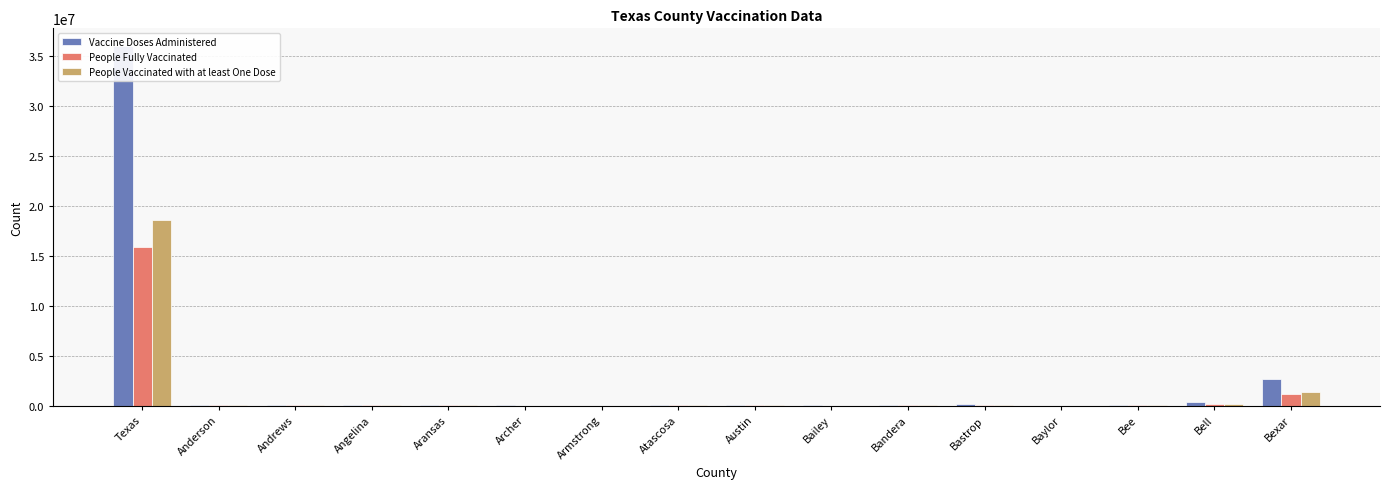

Reading right to left, transcribe all the data shown in this chart.

Vaccine Doses Administered: Bexar=2687651	Bell=317814	Bee=34678	Baylor=3001	Bastrop=105534	Bandera=21400	Bailey=5530	Austin=29678	Atascosa=51993	Armstrong=1533	Archer=8499	Aransas=30769	Angelina=82392	Andrews=17196	Anderson=48450	Texas=35923494
People Fully Vaccinated: Bexar=1169234	Bell=140427	Bee=14998	Baylor=1387	Bastrop=46196	Bandera=9655	Bailey=2496	Austin=13781	Atascosa=23194	Armstrong=679	Archer=3902	Aransas=13255	Angelina=36760	Andrews=7560	Anderson=22711	Texas=15896252
People Vaccinated with at least One Dose: Bexar=1369501	Bell=163818	Bee=17537	Baylor=1522	Bastrop=55238	Bandera=10905	Bailey=2942	Austin=15613	Atascosa=26689	Armstrong=775	Archer=4233	Aransas=15127	Angelina=41312	Andrews=8594	Anderson=25517	Texas=18551428